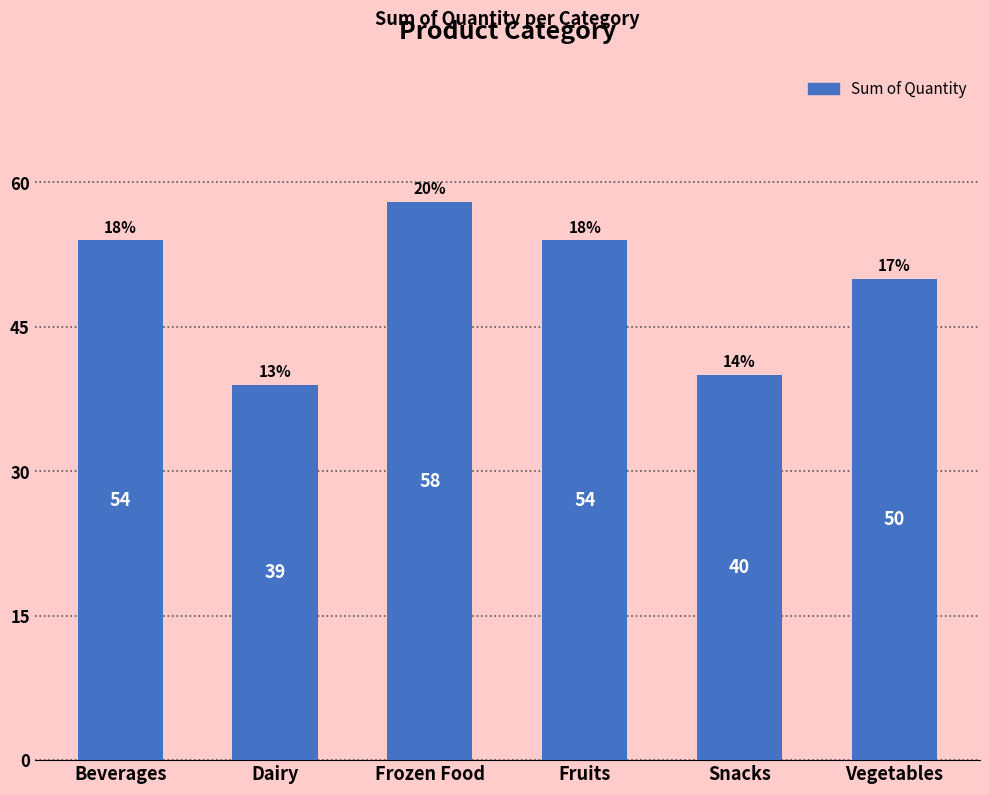

The value at Vegetables is 50. True or false?

True